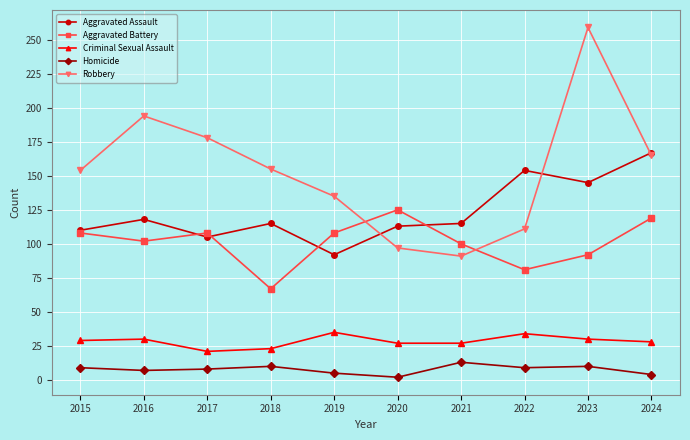

The Homicide series shows 9 at 2022. True or false?

True